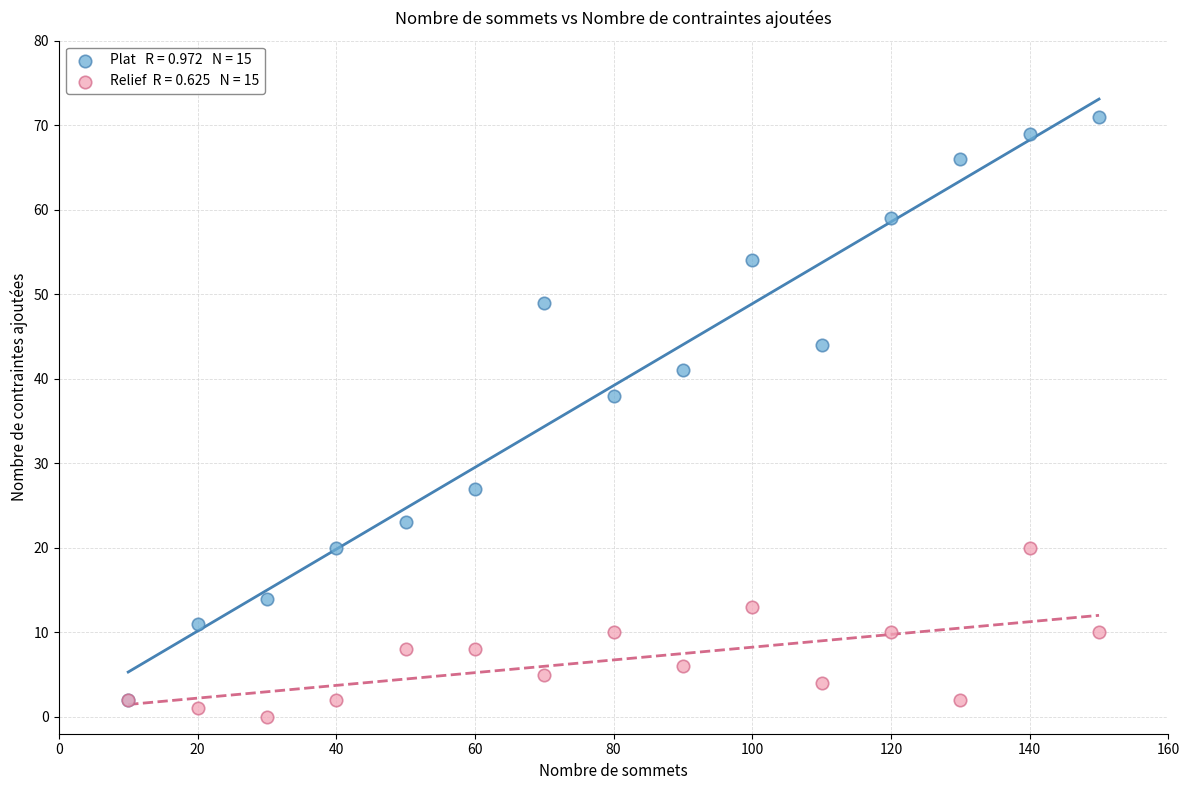

Across all series, what Y value is closest to 35?

38